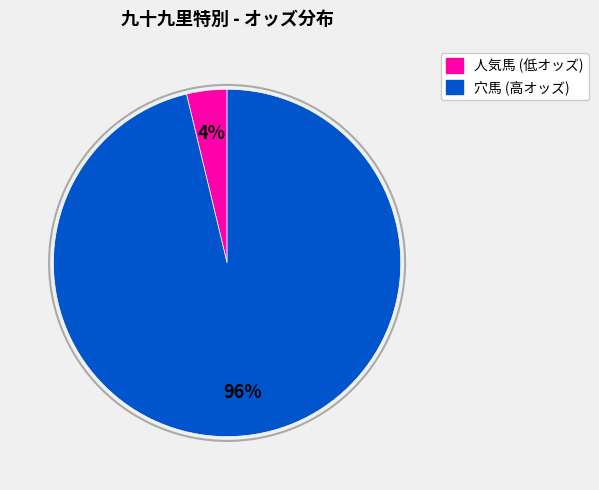

To the nearest percent, what is the average slice percentage?

50%